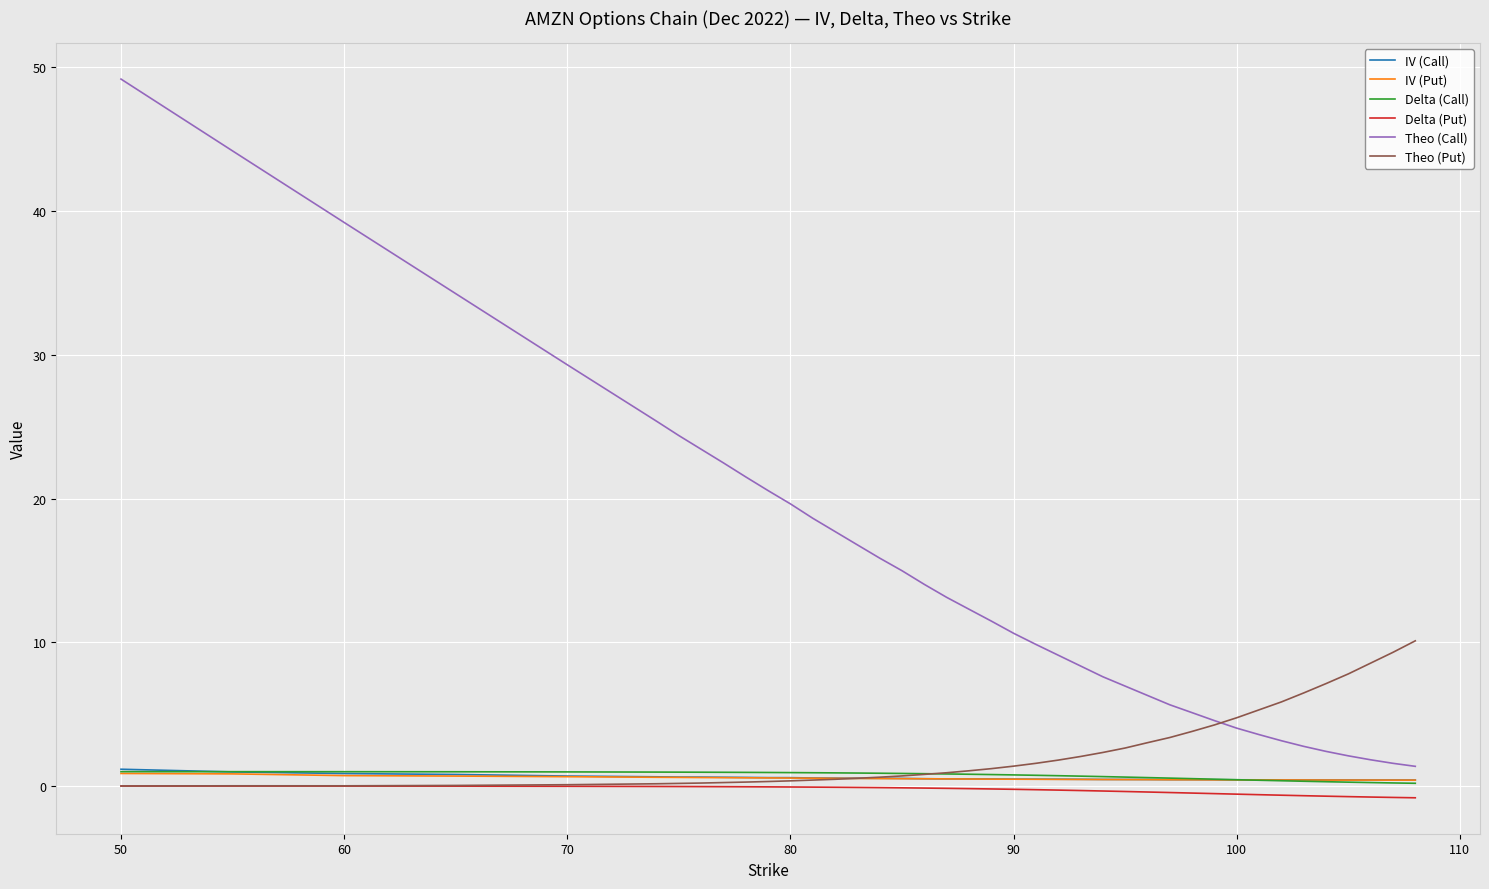

Which series has the largest total across all categories?

Theo (Call)